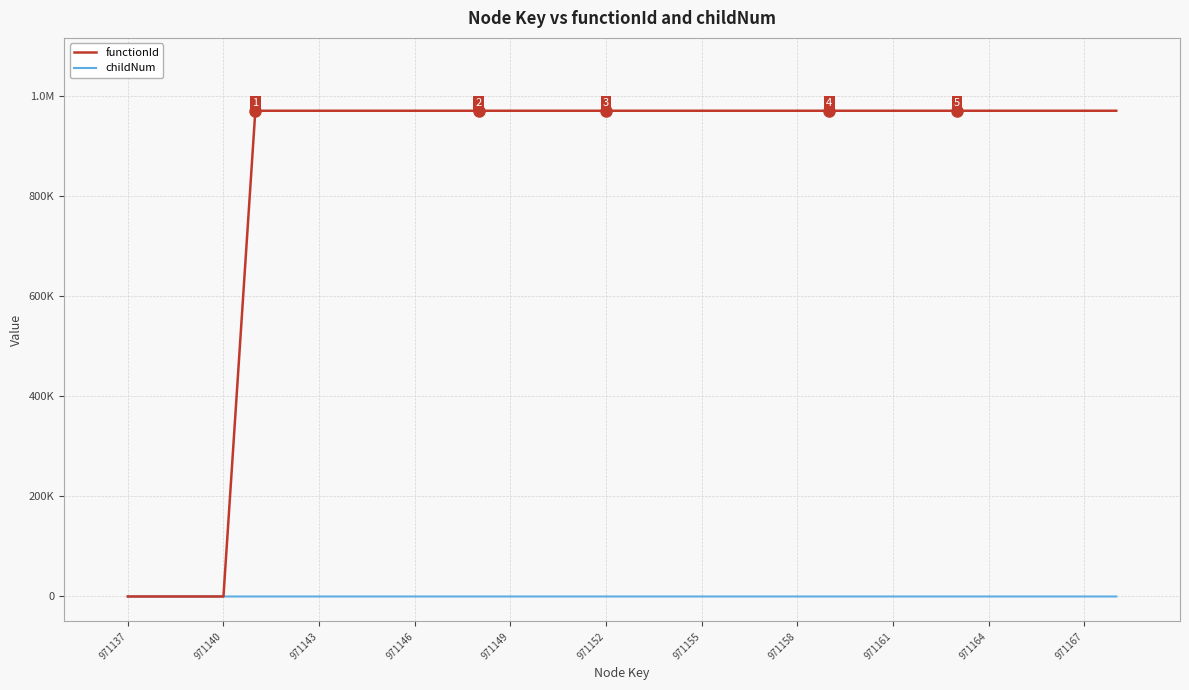

What are all the series names shown in the legend?

functionId, childNum